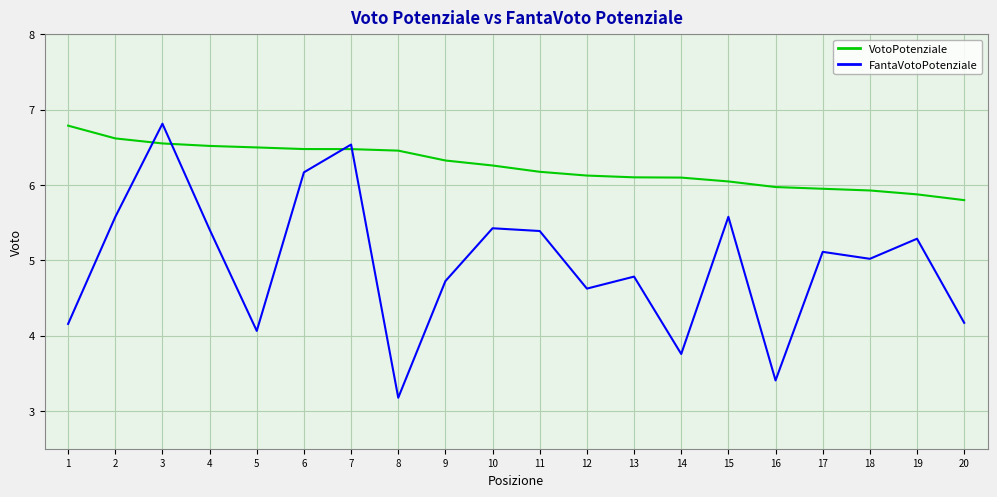

At which category is the sum across all series the highest?

3